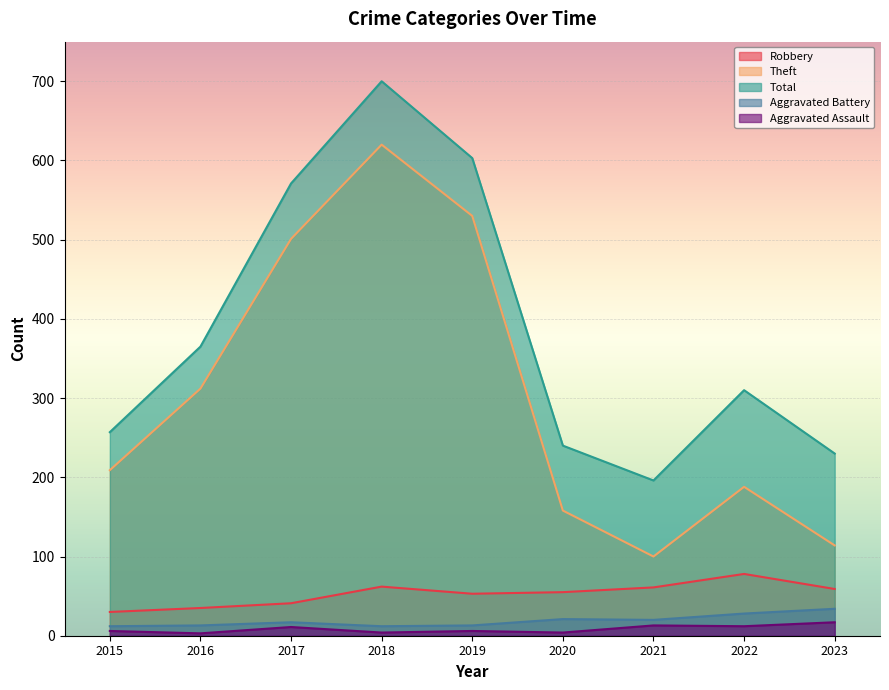

What are all the series names shown in the legend?

Robbery, Theft, Total, Aggravated Battery, Aggravated Assault